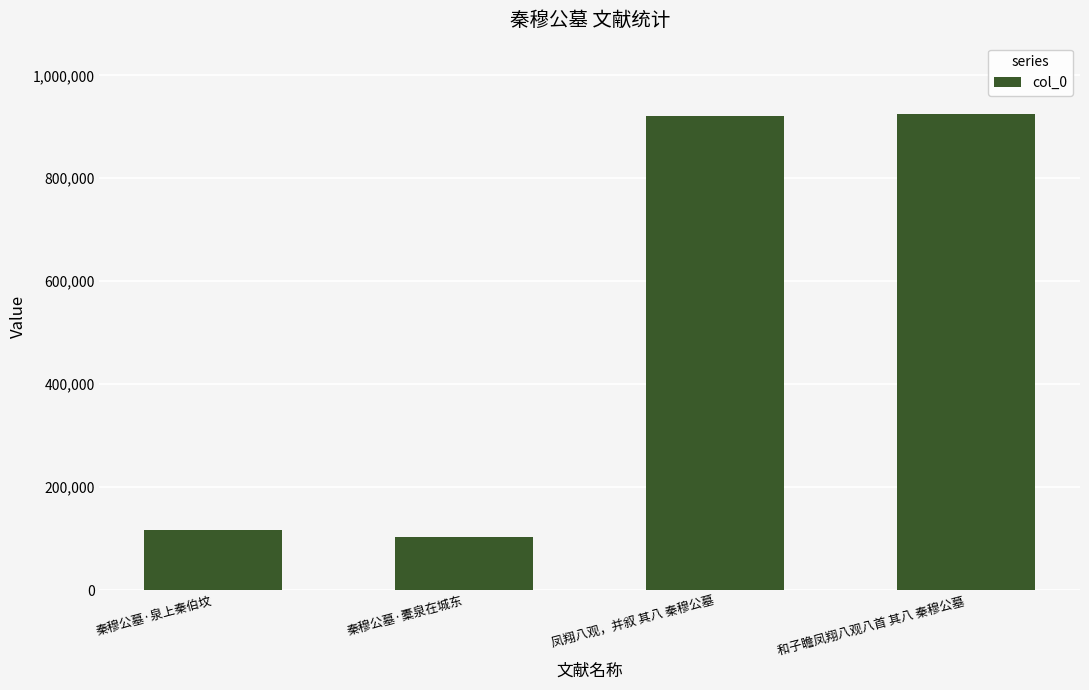

What is the ratio of the value at 和子瞻凤翔八观八首 其八 秦穆公墓 to the value at 秦穆公墓·橐泉在城东?

9.0